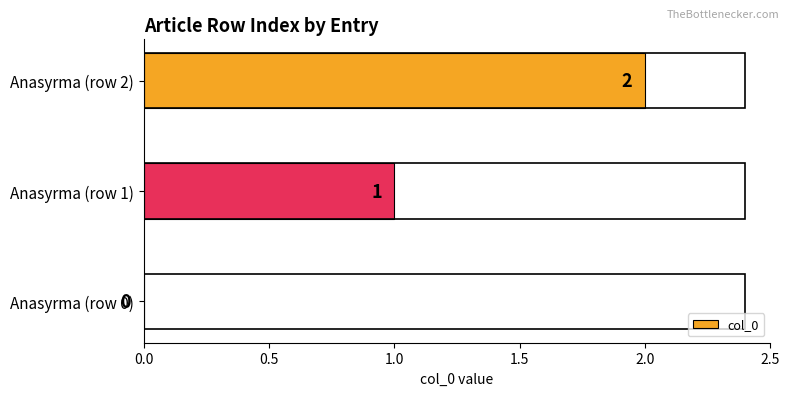

How many series are shown in this chart?

1